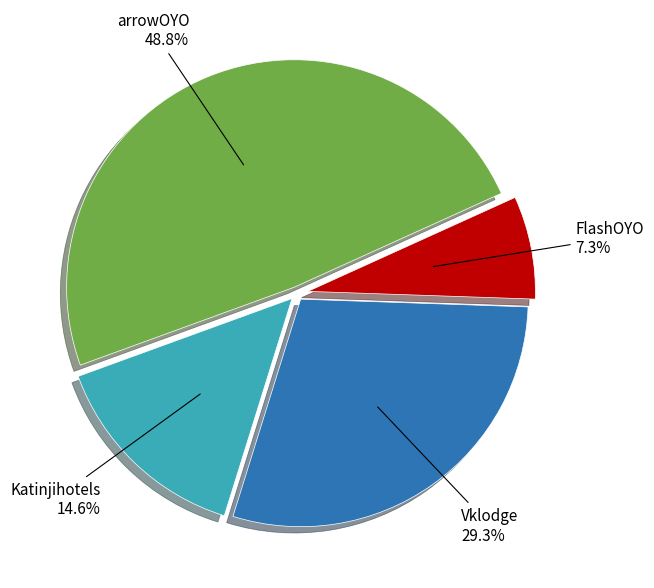

How many segments does this pie chart have?

4